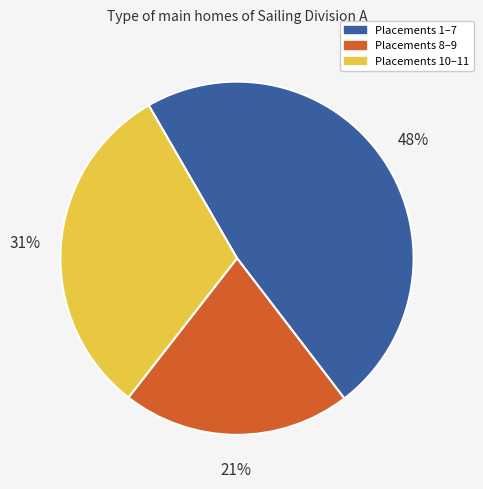

How many slices are in this pie chart?

3